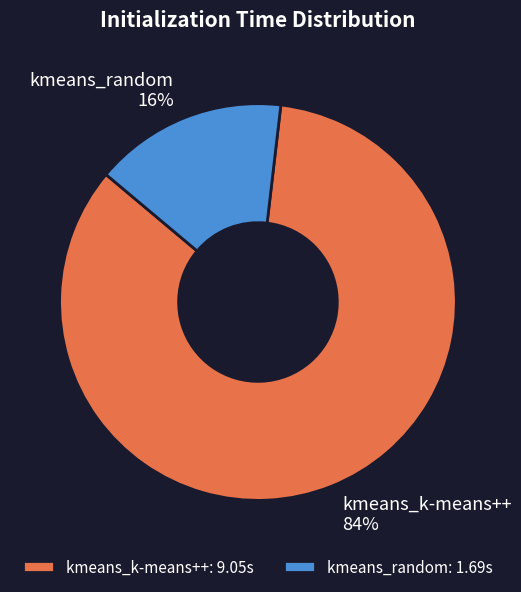

Which category accounts for the majority?

kmeans_k-means++